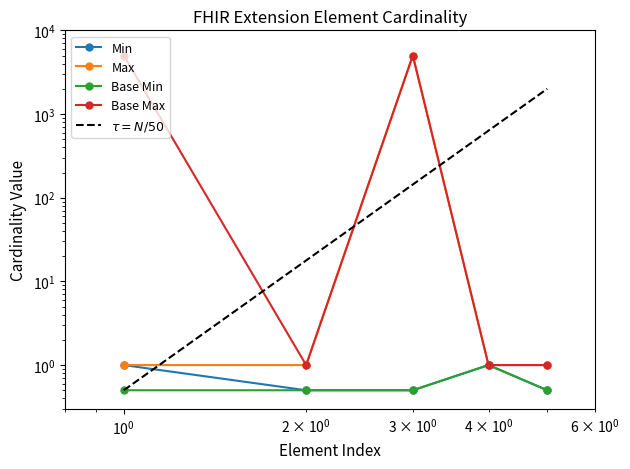

How many values in the Max series exceed 1?

1